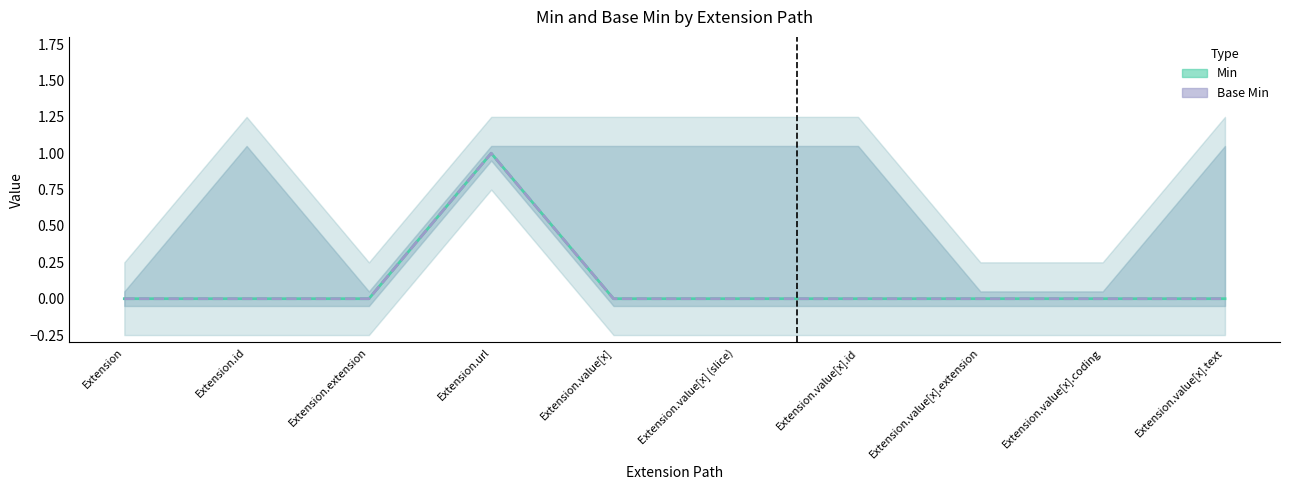

True or false: Min (Estimate) and Base Min (Forecast) cross at least once.

False